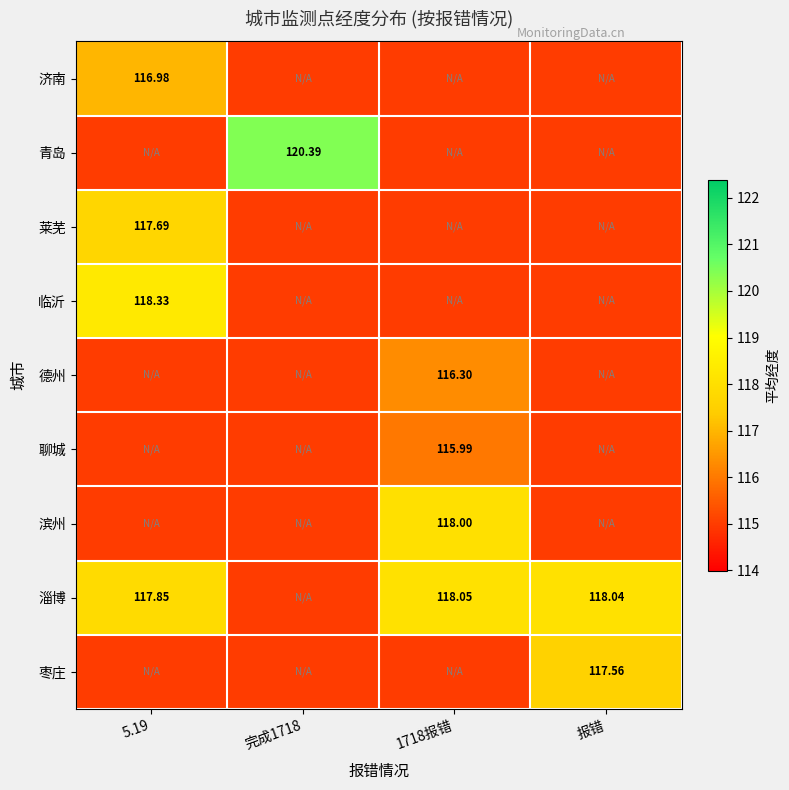

How many data points does each series have?

4